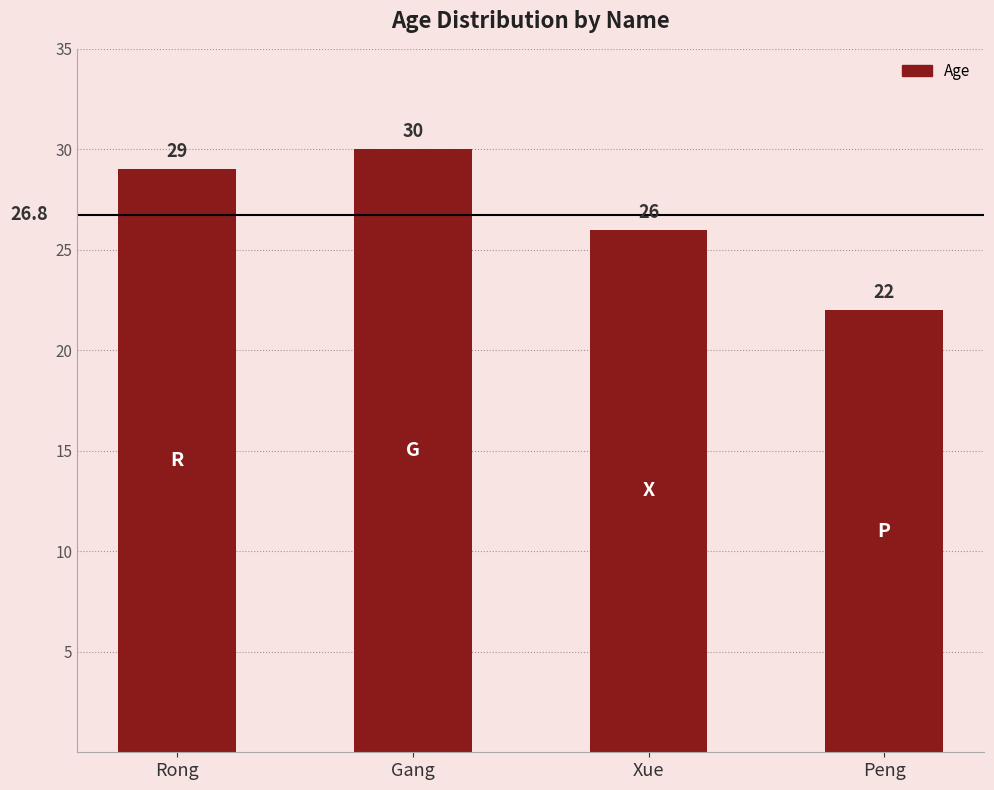

What is the average value?

27